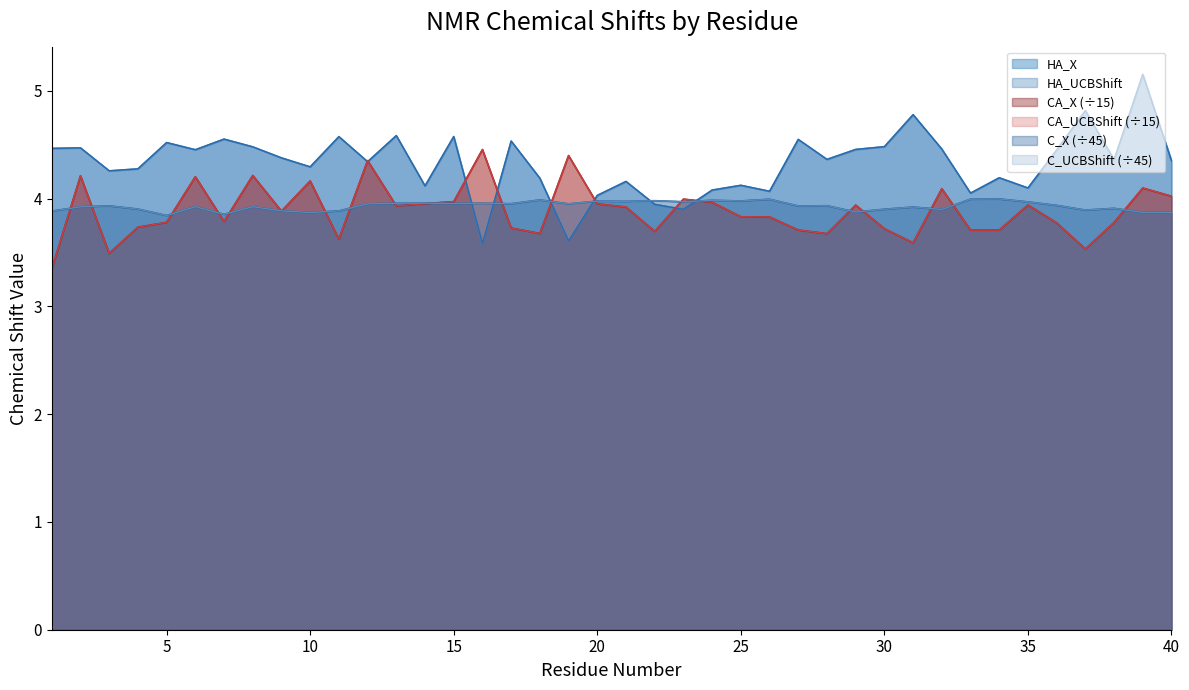

Between 28 and 5, which is larger?

5